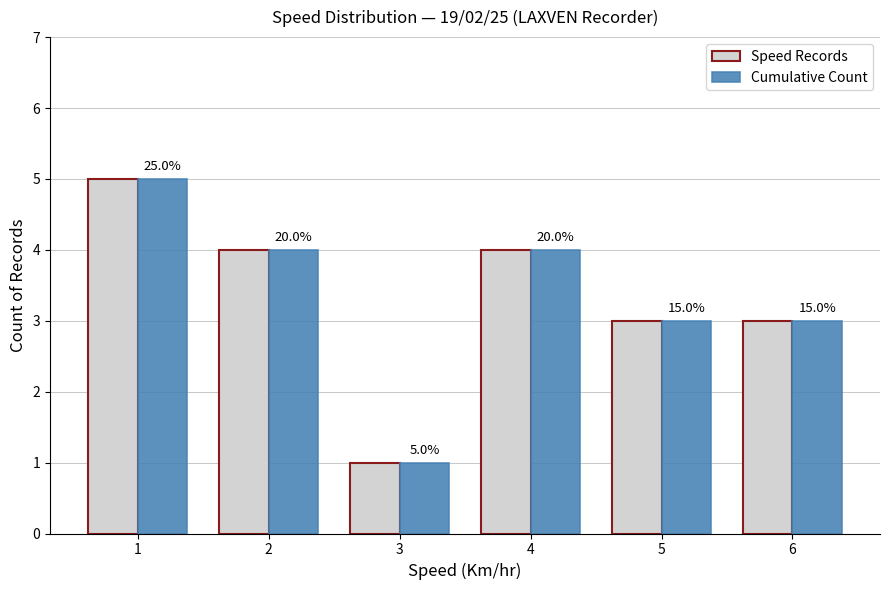

Where is Cumulative Count nearest to the value 3?

5